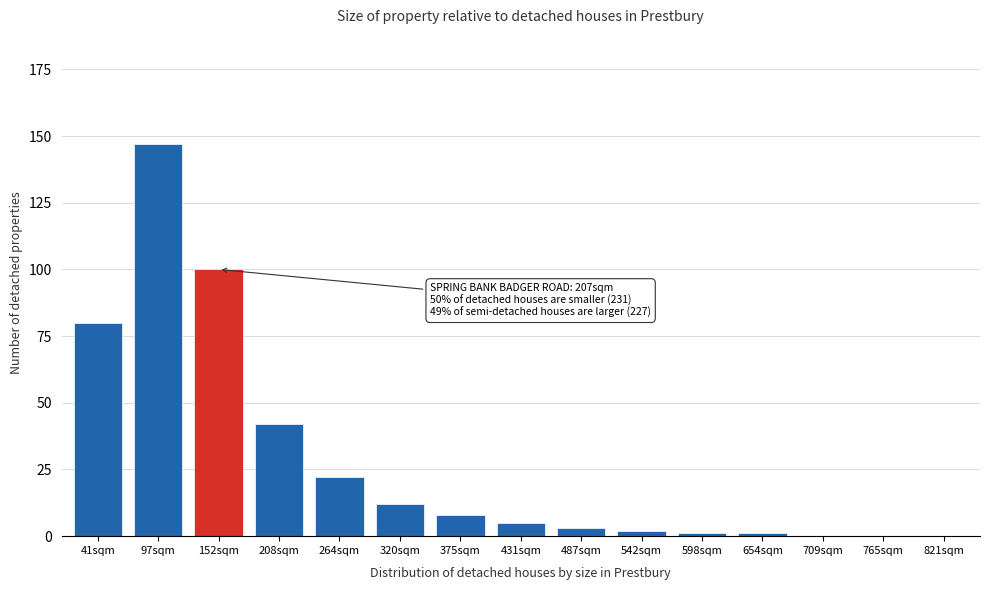

Reading left to right, extract all data points from this chart.

41sqm=80	97sqm=147	152sqm=100	208sqm=42	264sqm=22	320sqm=12	375sqm=8	431sqm=5	487sqm=3	542sqm=2	598sqm=1	654sqm=1	709sqm=0	765sqm=0	821sqm=0